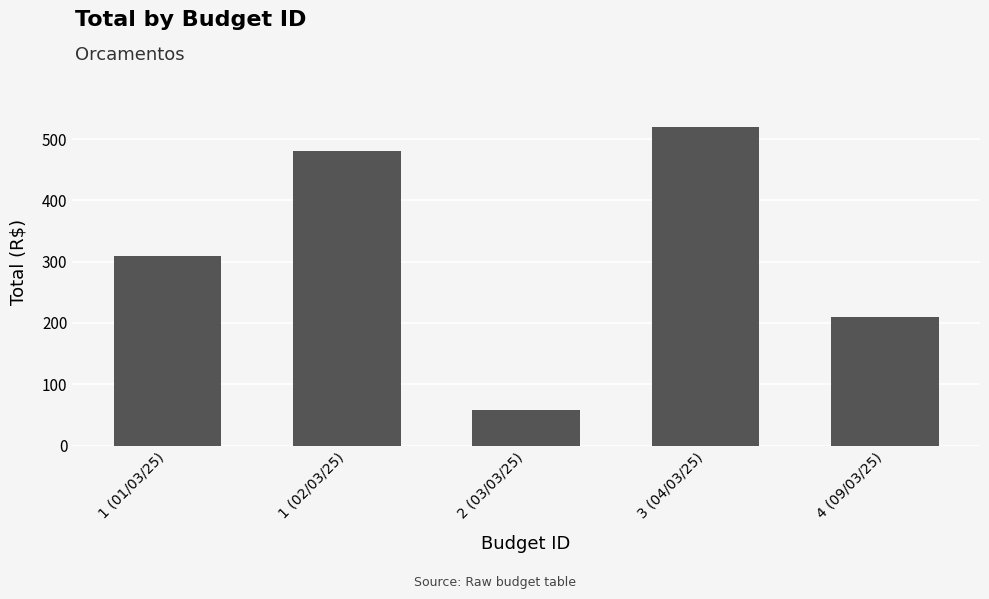

Reading right to left, what are all the values shown in this chart?

210	520	58	480	310